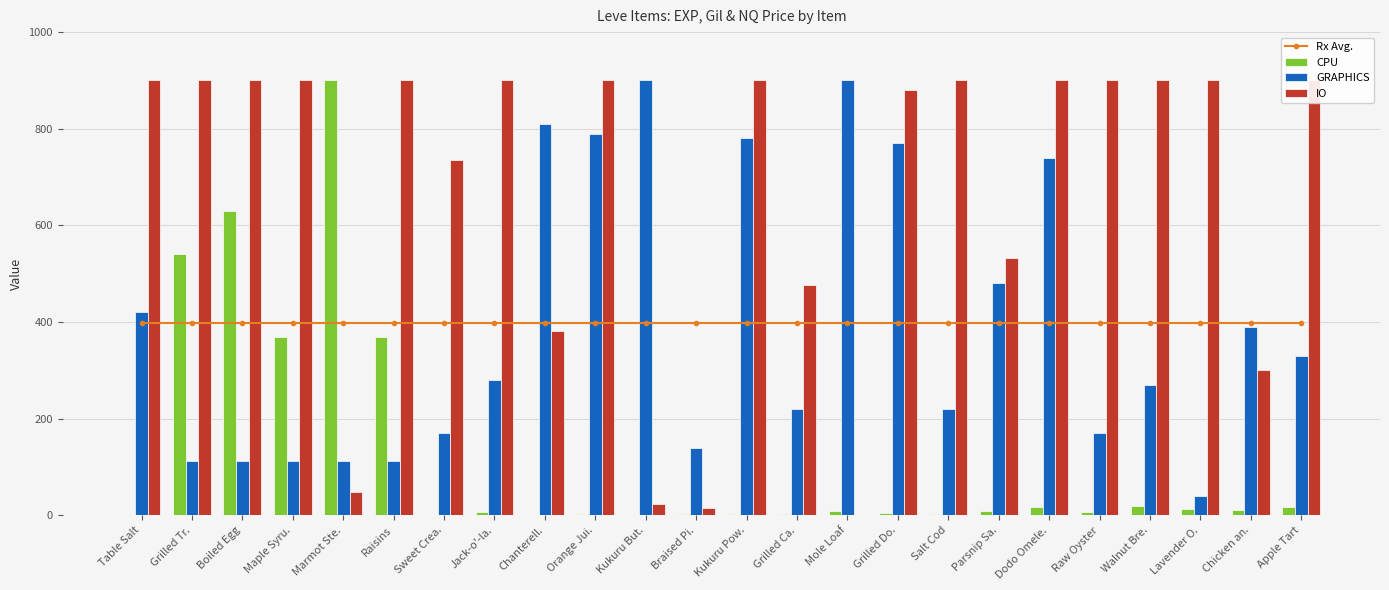

Is the value of Rx Avg. at Walnut Bre. greater than the value of GRAPHICS at Boiled Egg?

Yes